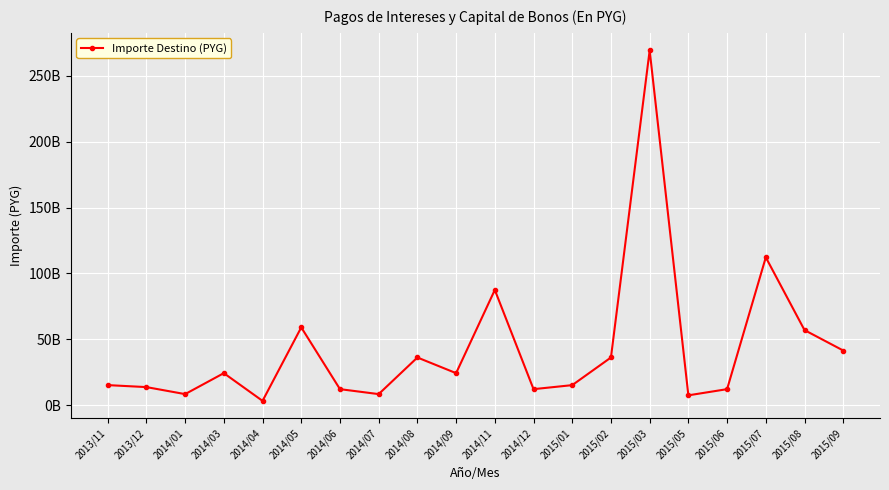

What is the value of the 9th point from the left?

36189850000